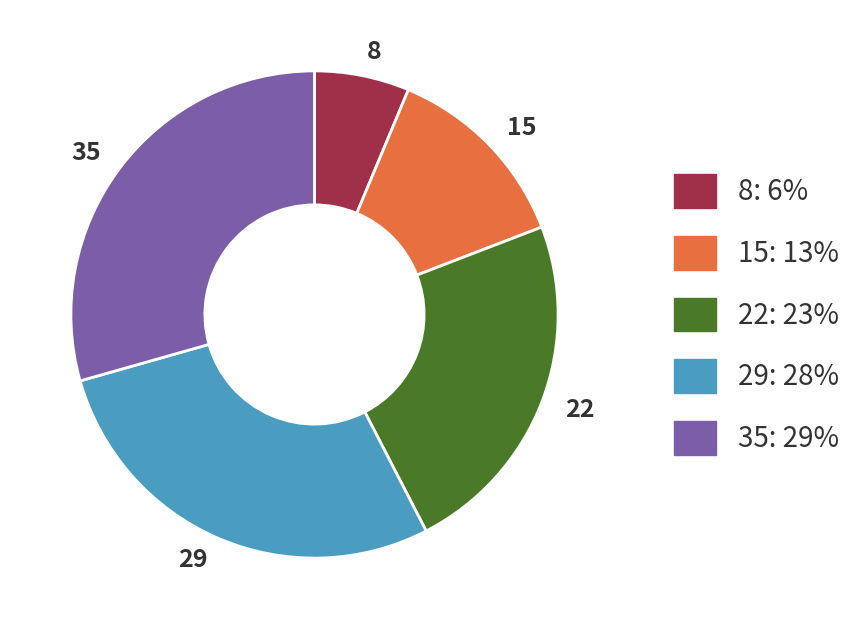

Does 8 account for over 50% of the chart?

No